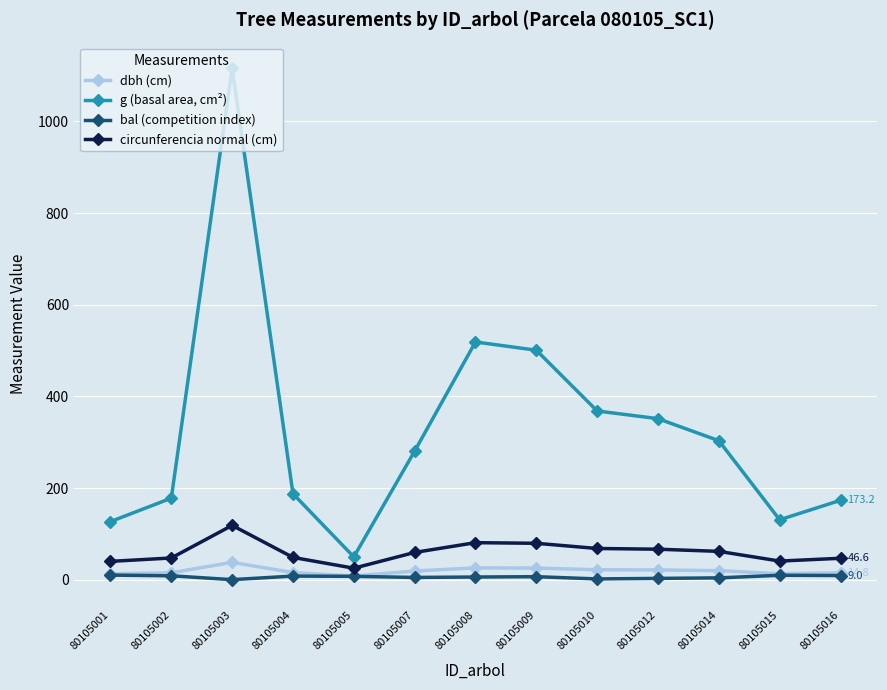

What is the total value across all series at 80105002?

248.6